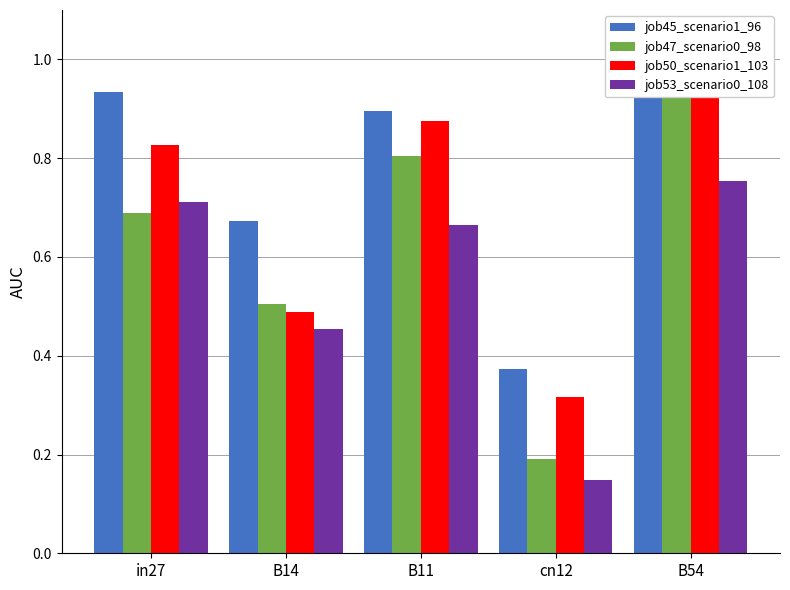

Reading left to right, extract all data points from this chart.

job45_scenario1_96: in27=0.9	B14=0.7	B11=0.9	cn12=0.4	B54=1.0
job47_scenario0_98: in27=0.7	B14=0.5	B11=0.8	cn12=0.2	B54=0.9
job50_scenario1_103: in27=0.8	B14=0.5	B11=0.9	cn12=0.3	B54=1.0
job53_scenario0_108: in27=0.7	B14=0.5	B11=0.7	cn12=0.1	B54=0.8